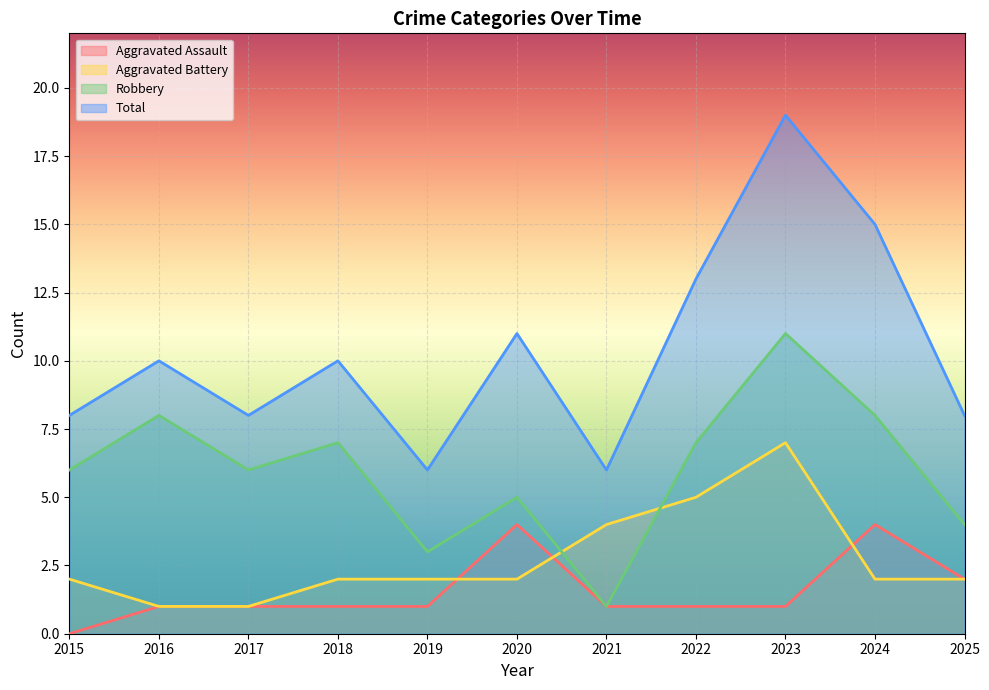

List the labels in order of Aggravated Battery value, smallest first.

2016, 2017, 2015, 2018, 2019, 2020, 2024, 2025, 2021, 2022, 2023